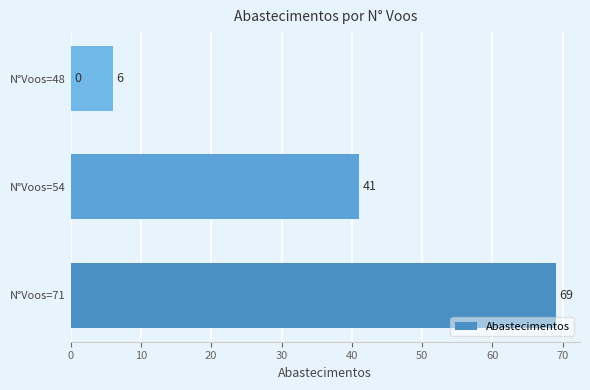

Reading left to right, what are all the values shown in this chart?

69	41	6	0